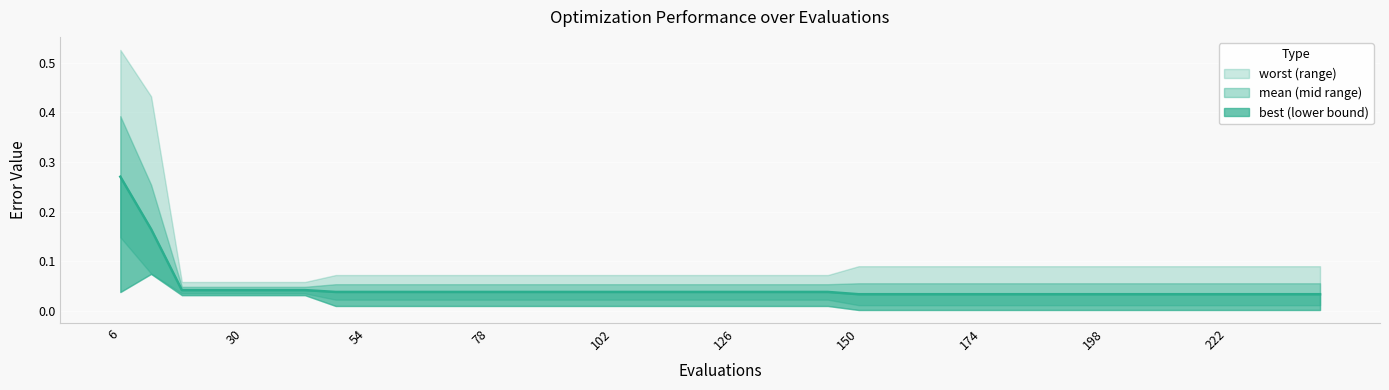

What is the difference between the second highest and second lowest values?

0.1